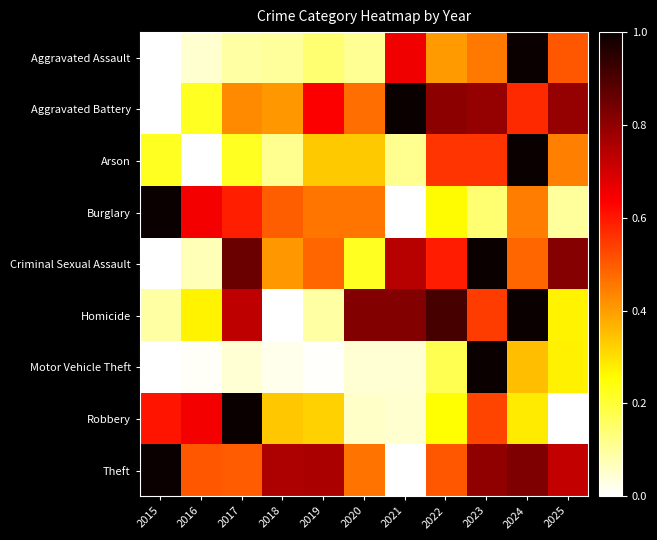

What is the total value across all series at 2018?

2.6